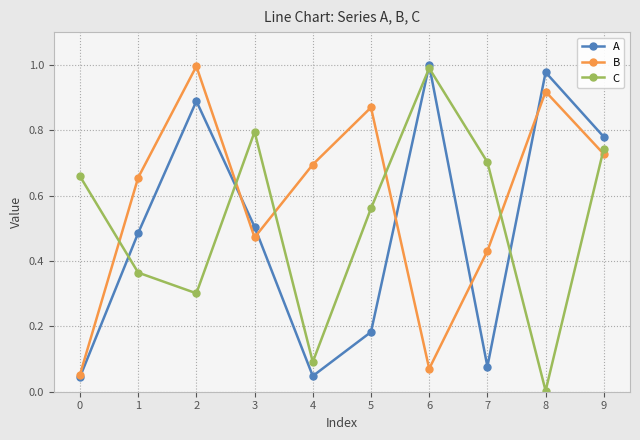

What is the sum of all B values?

5.9